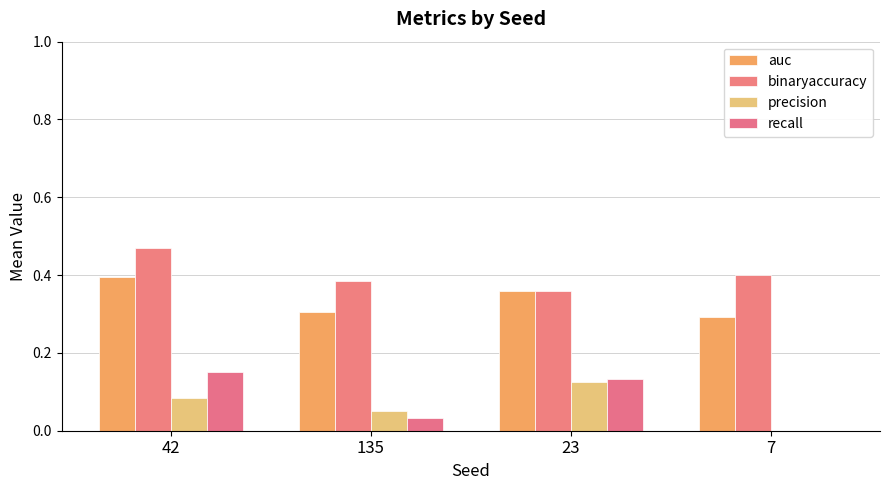

What is the difference between the recall values at 23 and 135?

0.1